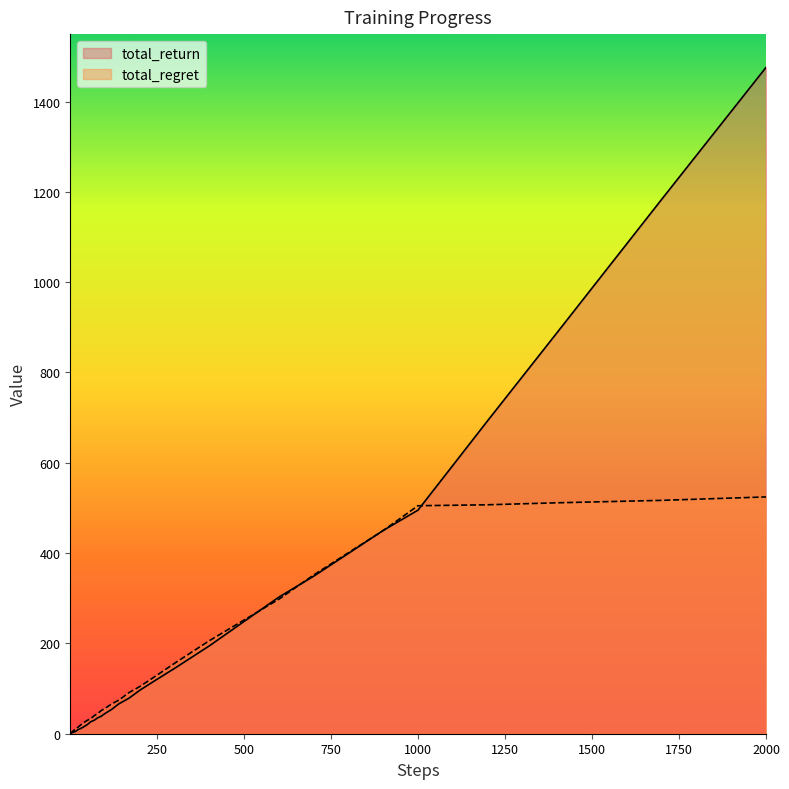

At which label is total_regret closest to 262?

500